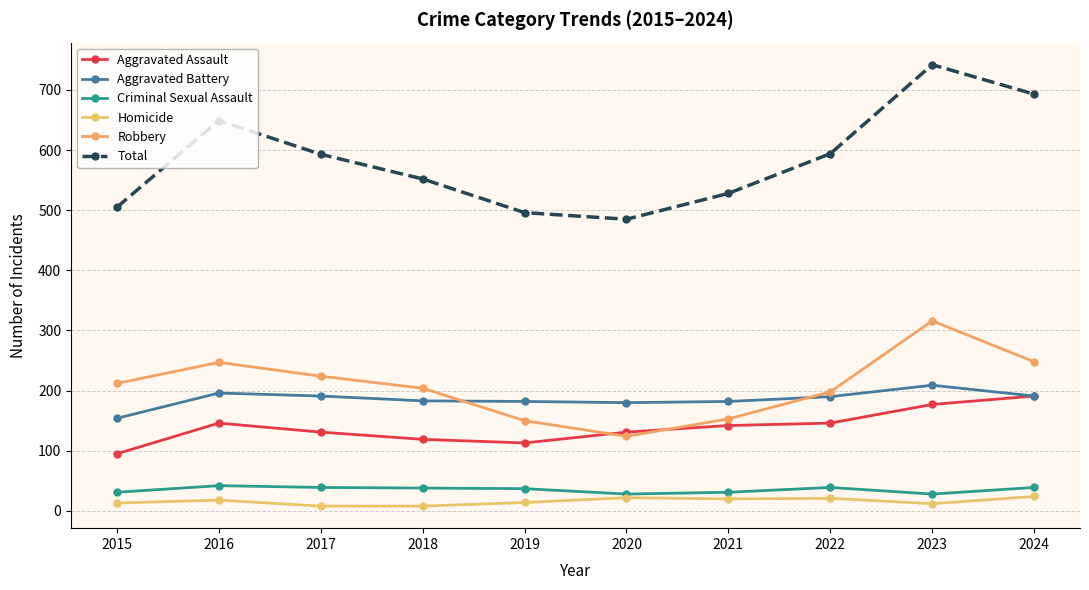

Is it true that Aggravated Battery equals 344 at 2024?

False